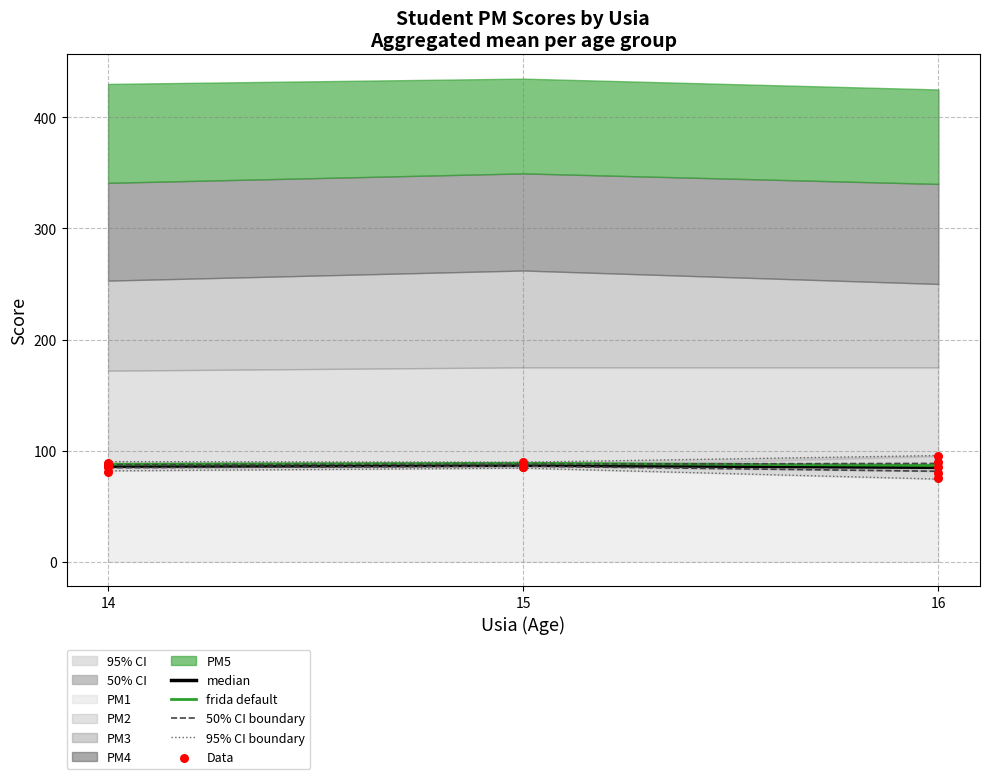

True or false: frida default has a value of 122.2 at 16.

False